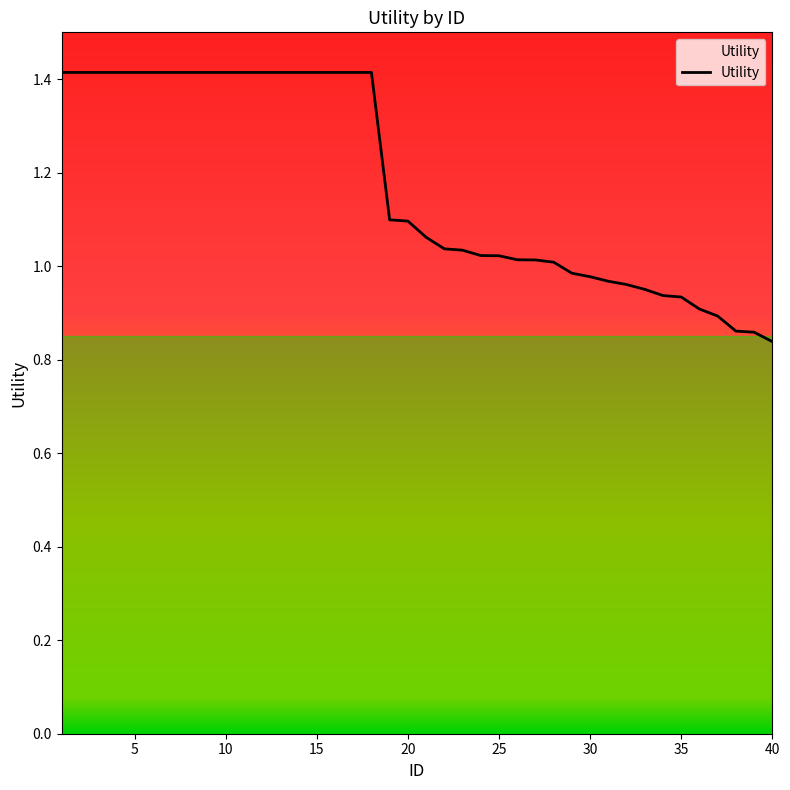

How many lines are shown in the chart?

1